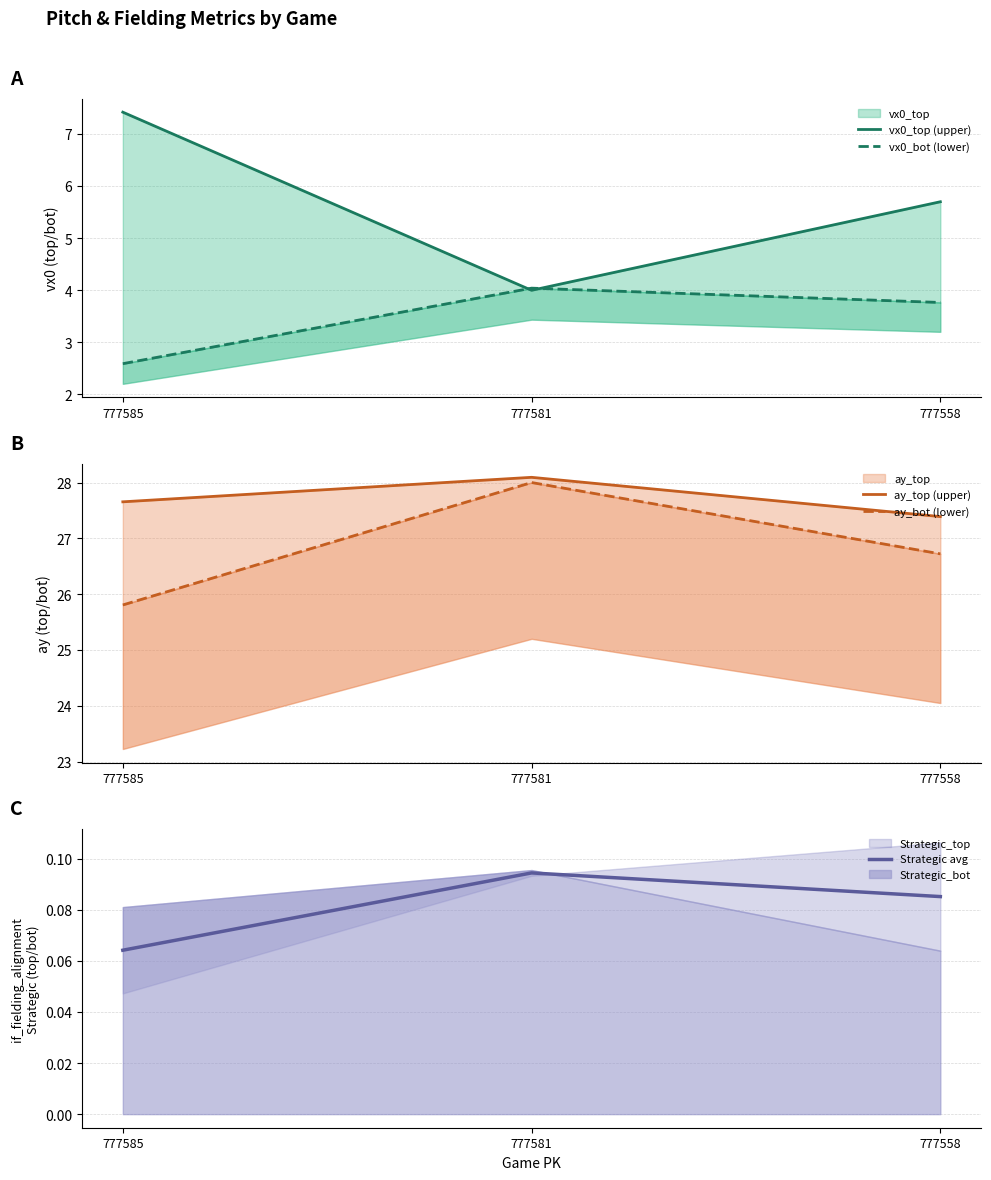

What is the sum of the vx0_top (upper) values at 777585 and 777581?

11.4